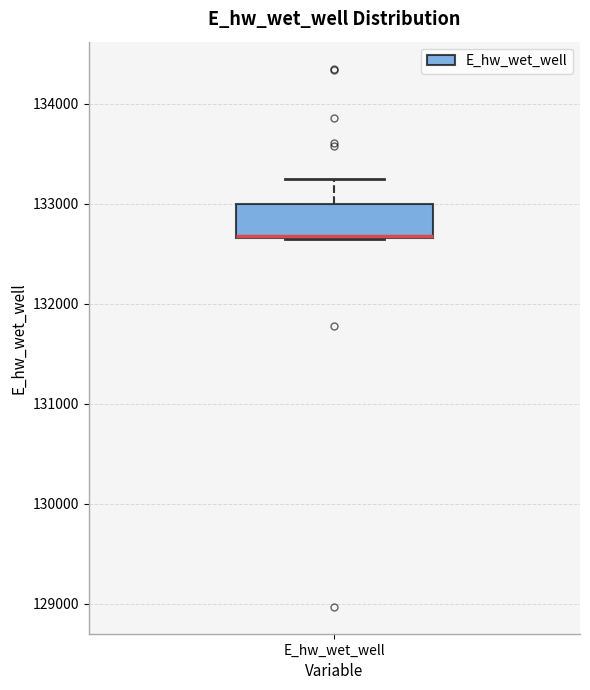

Read this box plot against the y-axis: the position of the median line, the range covered by the box, and the ends of both whiskers. The values are not printed on the chart, so give them approximately, as read against the axis.

median 132700 (drawn on the box's lower edge), box 132700 to 133000, whiskers 132600 to 133200